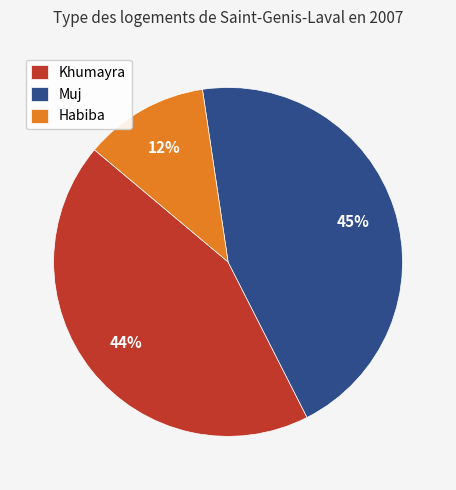

How many segments does this pie chart have?

3